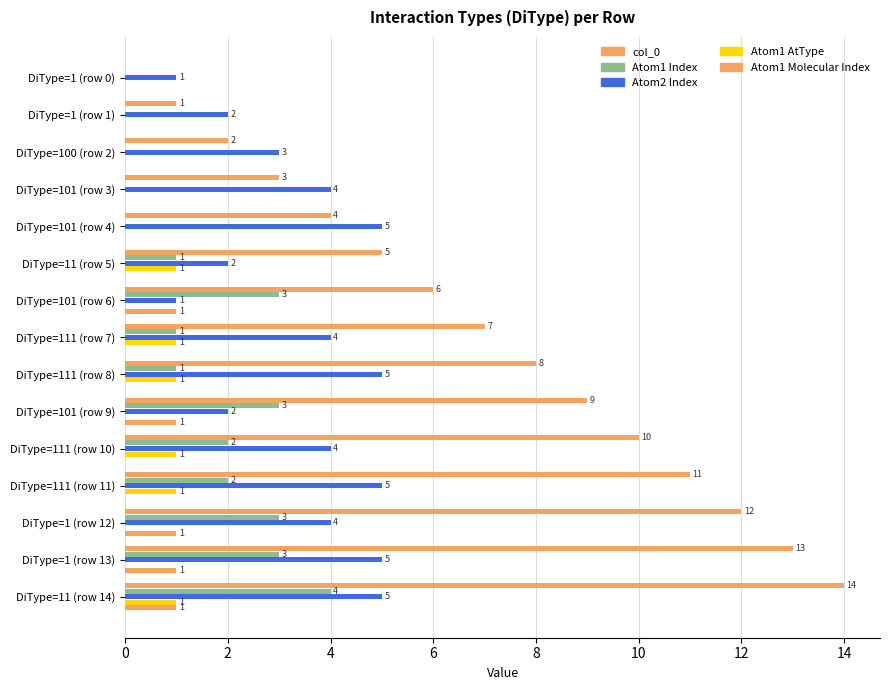

How many positive values does the Atom1 AtType series have?

6